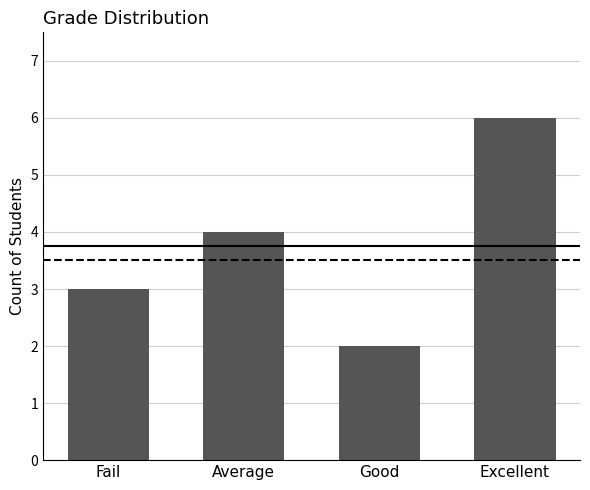

Are the bars horizontal?

No